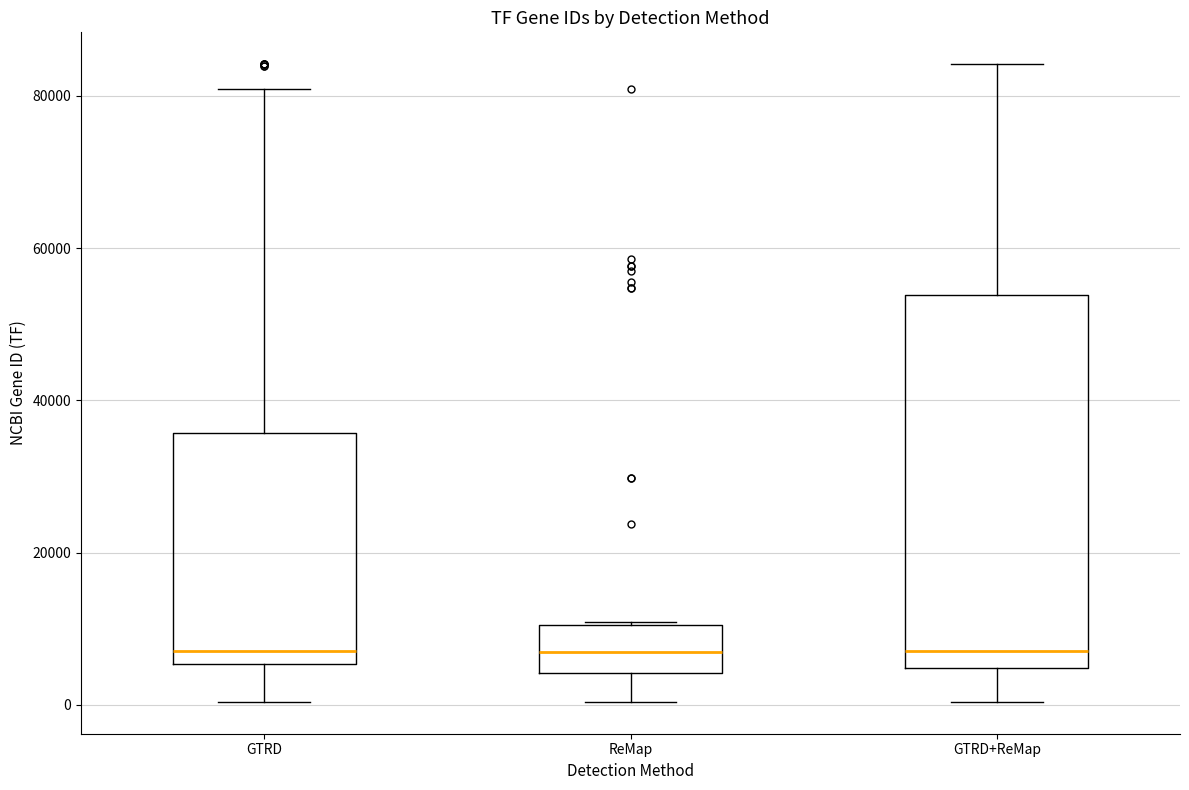

Where does the median line of the box for GTRD sit on the y-axis? The values are not printed on the chart, so give them approximately, as read against the axis.

8000